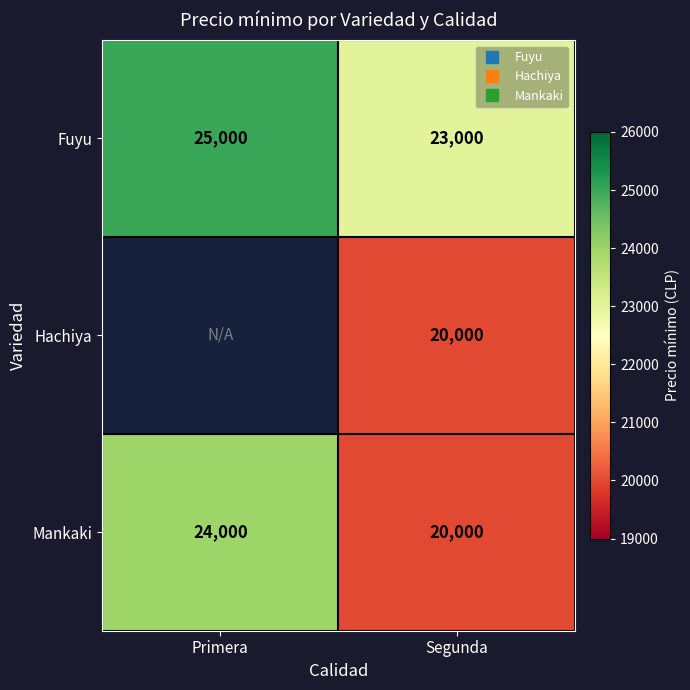

The value of Fuyu at Segunda is 23000.0. True or false?

True